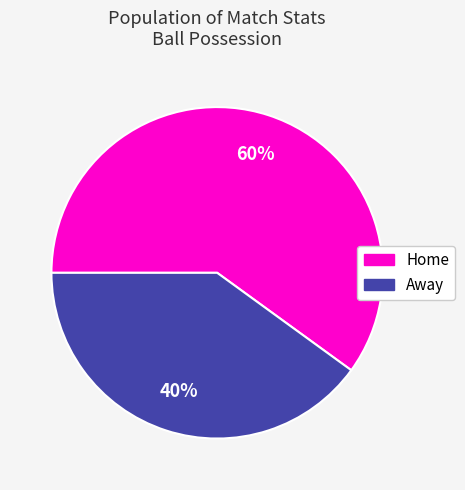

Approximately how many times larger is the value at Home compared to Away?

1.5